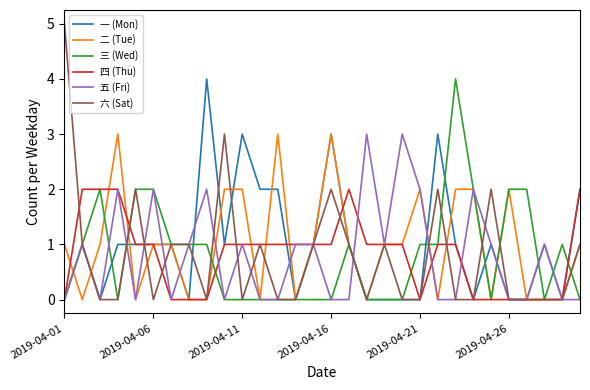

What are all the series names shown in the legend?

一 (Mon), 二 (Tue), 三 (Wed), 四 (Thu), 五 (Fri), 六 (Sat)